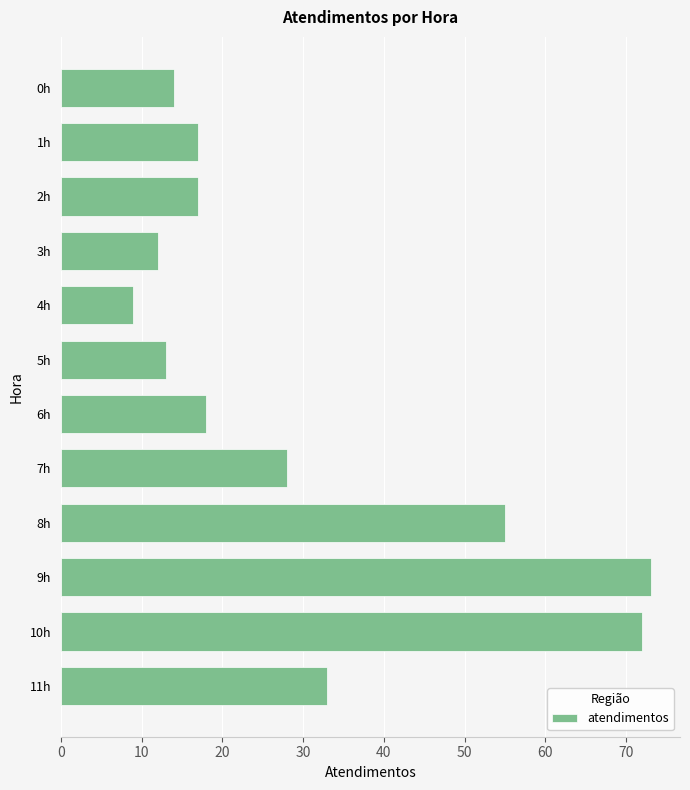

Does the chart contain any negative values?

No